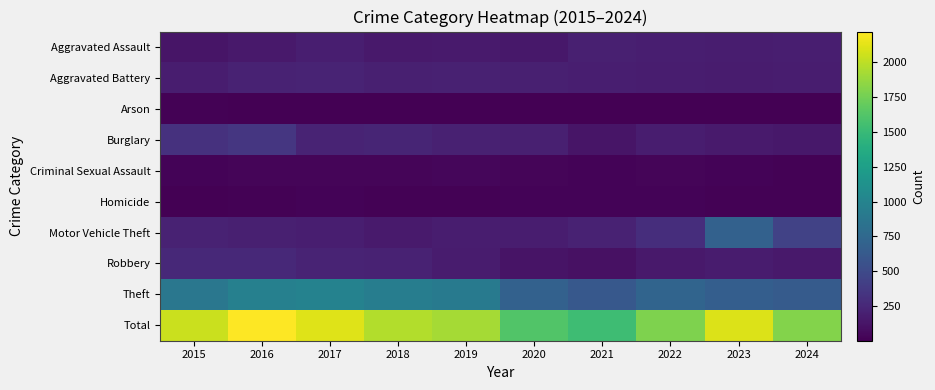

Reading left to right, extract all data points from this chart.

Aggravated Assault: 2015=130	2016=154	2017=188	2018=153	2019=164	2020=146	2021=198	2022=191	2023=183	2024=193
Aggravated Battery: 2015=184	2016=215	2017=225	2018=198	2019=204	2020=201	2021=194	2022=180	2023=176	2024=184
Arson: 2015=17	2016=9	2017=9	2018=5	2019=10	2020=9	2021=12	2022=8	2023=10	2024=6
Burglary: 2015=316	2016=358	2017=228	2018=233	2019=210	2020=202	2021=131	2022=179	2023=163	2024=149
Criminal Sexual Assault: 2015=30	2016=38	2017=33	2018=32	2019=45	2020=34	2021=25	2022=31	2023=25	2024=20
Homicide: 2015=8	2016=18	2017=23	2018=15	2019=16	2020=28	2021=28	2022=29	2023=16	2024=22
Motor Vehicle Theft: 2015=219	2016=199	2017=190	2018=163	2019=184	2020=181	2021=219	2022=298	2023=687	2024=440
Robbery: 2015=257	2016=260	2017=224	2018=214	2019=176	2020=123	2021=107	2022=153	2023=176	2024=154
Theft: 2015=880	2016=964	2017=985	2018=945	2019=912	2020=693	2021=611	2022=718	2023=663	2024=636
Total: 2015=2041	2016=2215	2017=2105	2018=1958	2019=1921	2020=1617	2021=1525	2022=1787	2023=2099	2024=1804